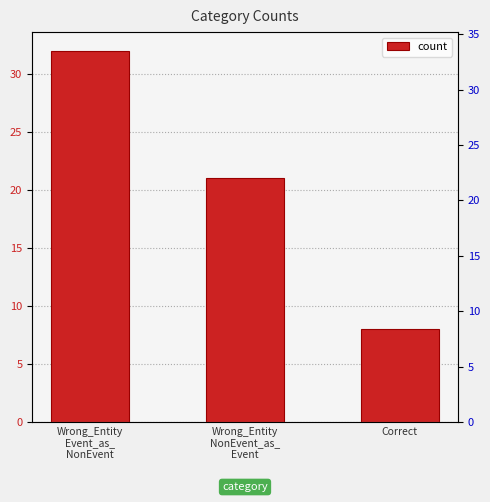

List the labels in order of value, largest first.

Wrong_Entity
Event_as_
NonEvent, Wrong_Entity
NonEvent_as_
Event, Correct